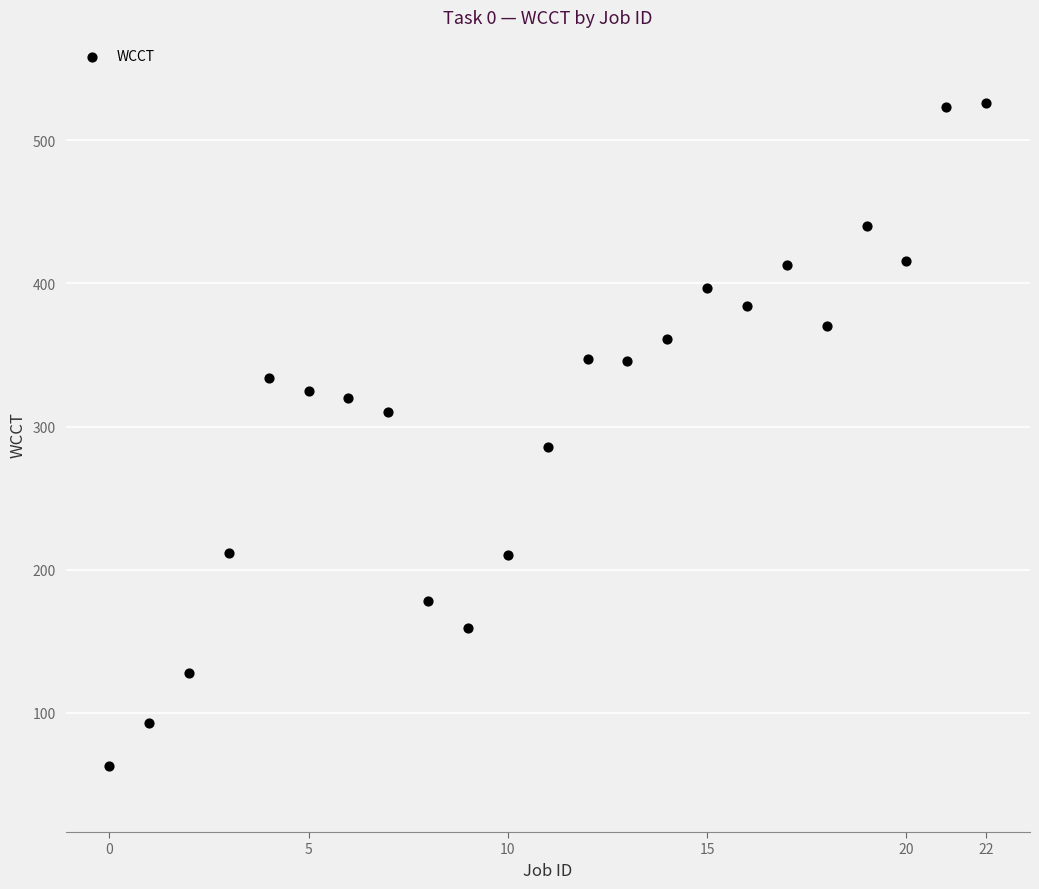

What is the range of Y values (max minus min)?

463